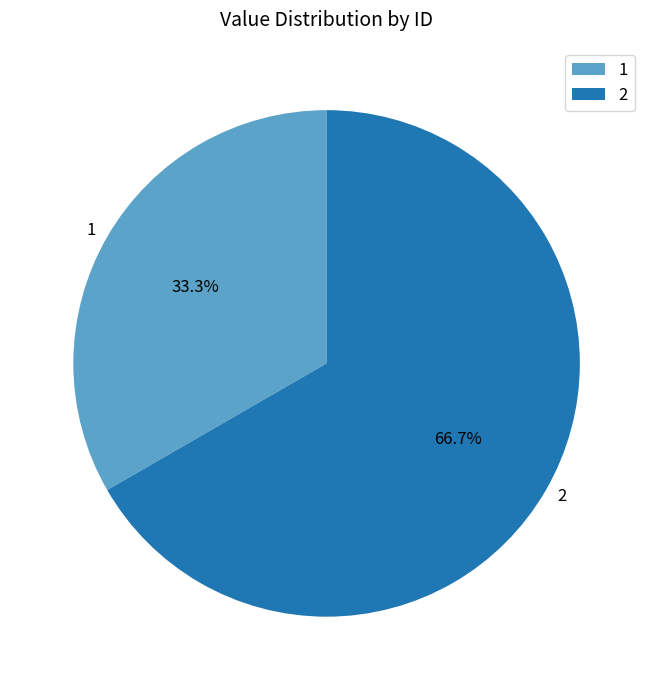

The 2 slice represents 60% of the pie. True or false?

False